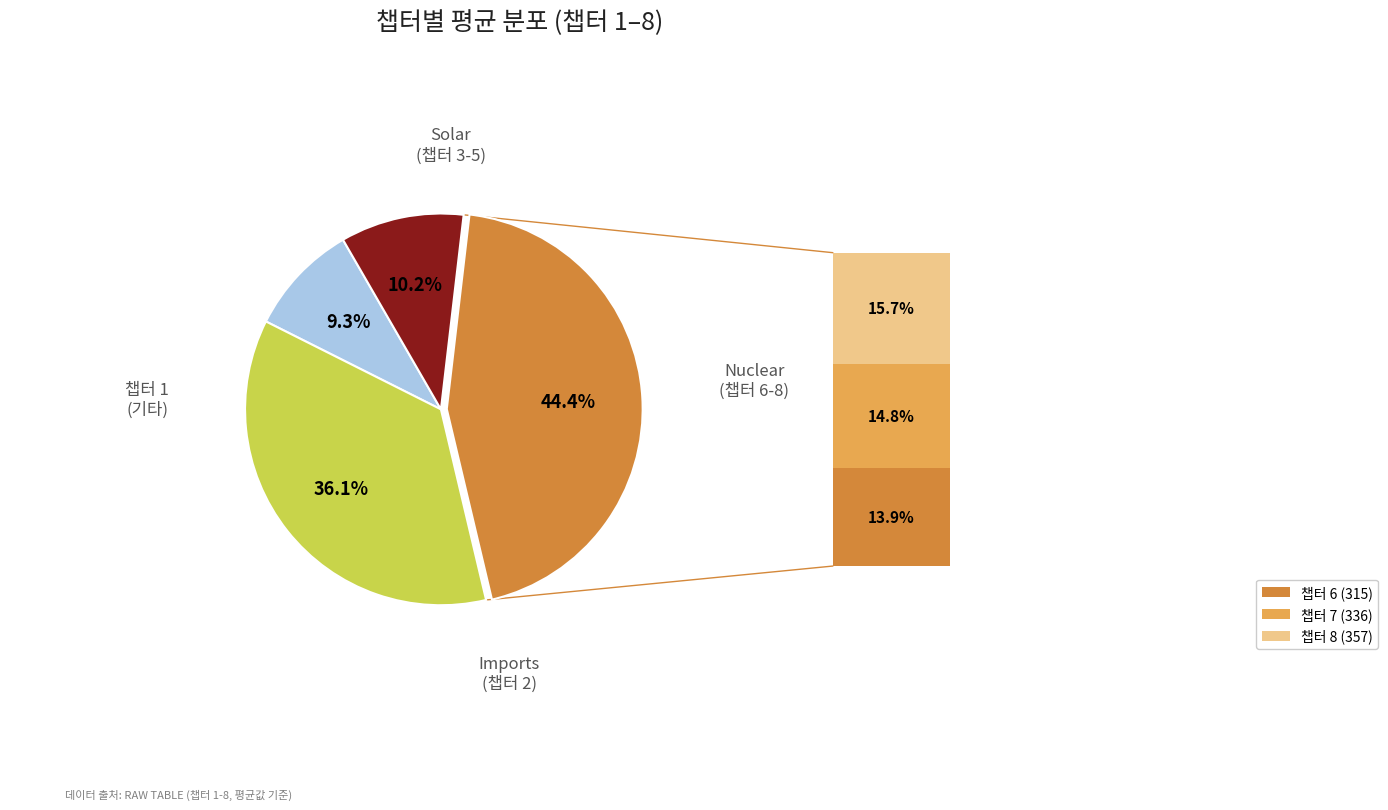

How many segments does this pie chart have?

4